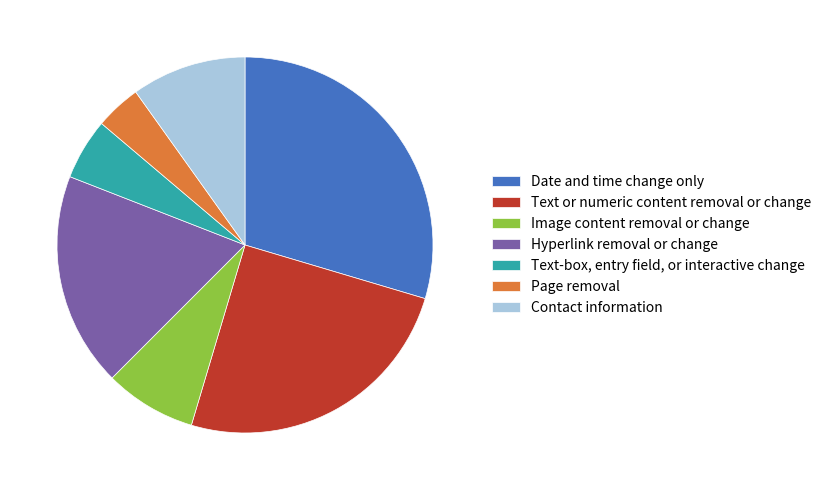

True or false: Text or numeric content removal or change accounts for 31% of the total.

False